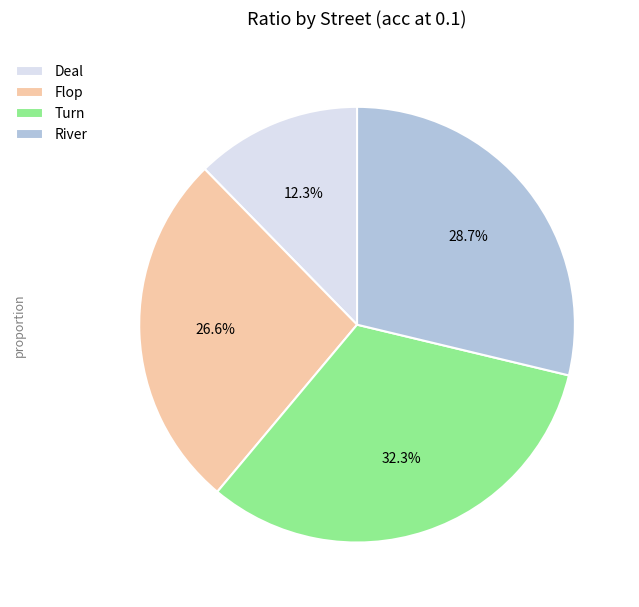

To the nearest percent, what is the average slice percentage?

25%